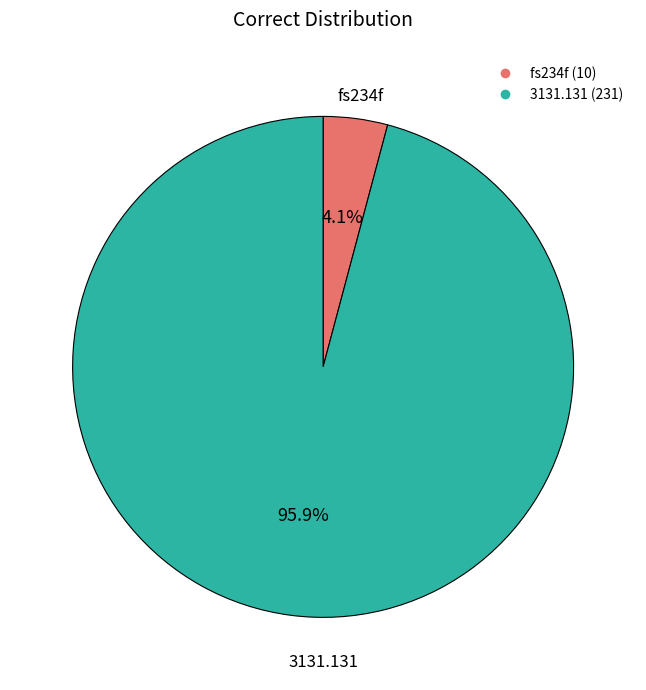

Is there a majority slice in this chart?

Yes